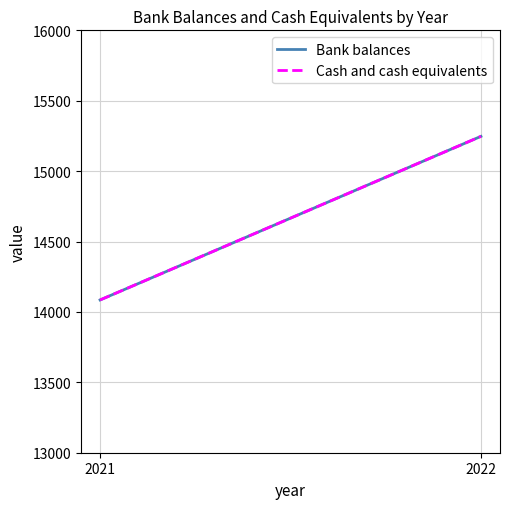

Which category has the lowest value across all series?

2021